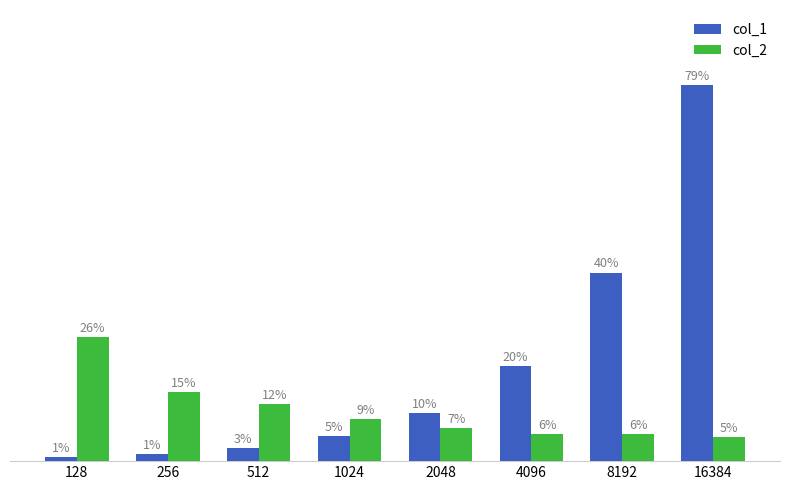

What is the value of the col_2 bar at the 2nd from the left?

14.5